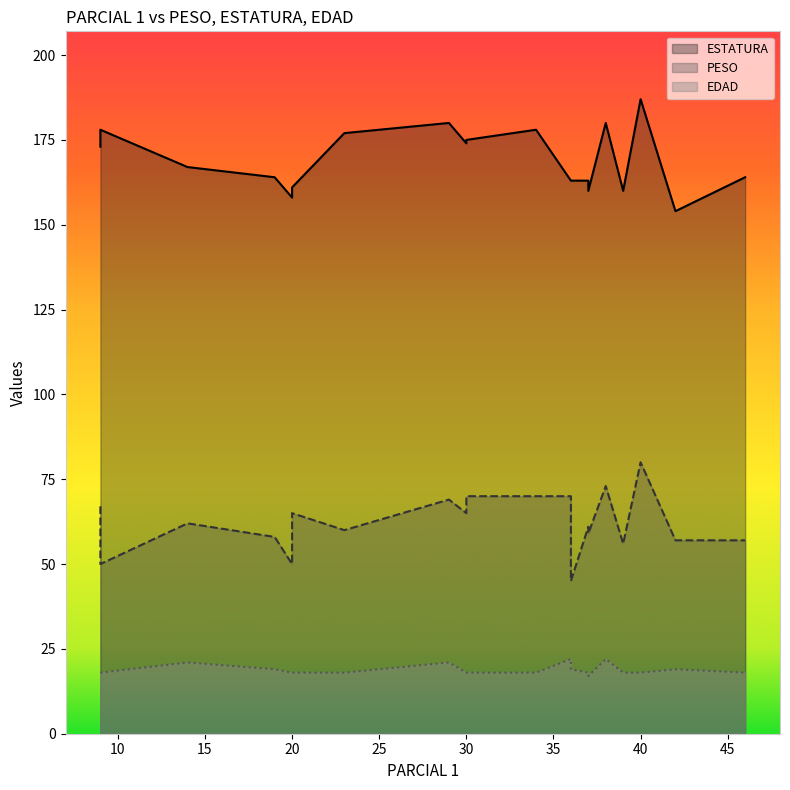

What is the label of the 5th point from the left?

20